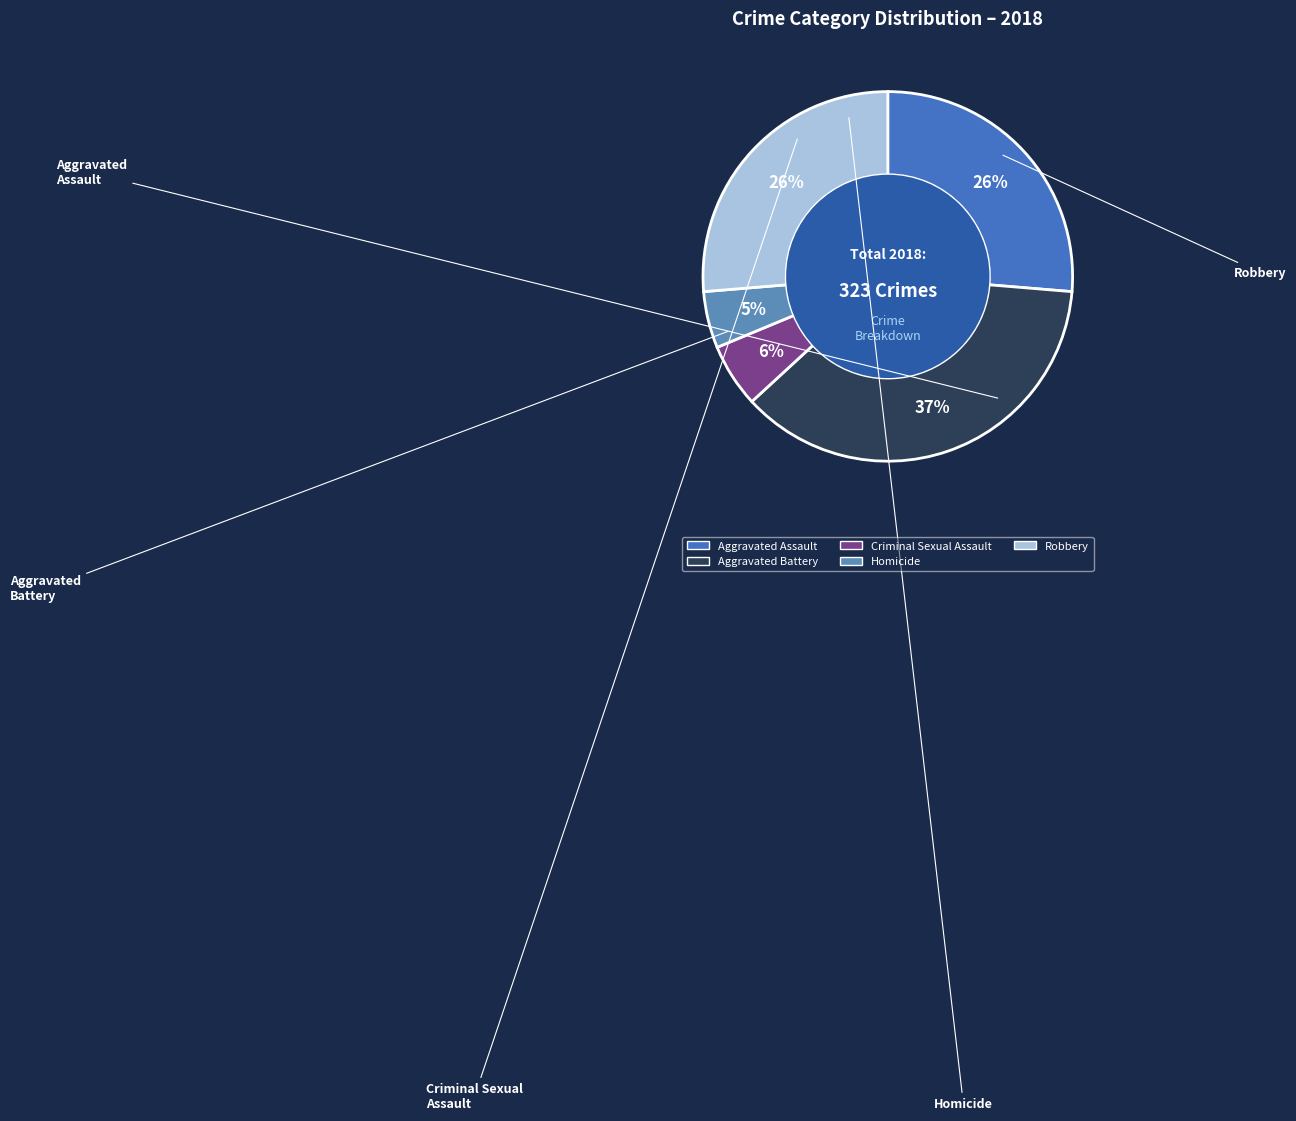

True or false: Robbery accounts for 26% of the total.

True